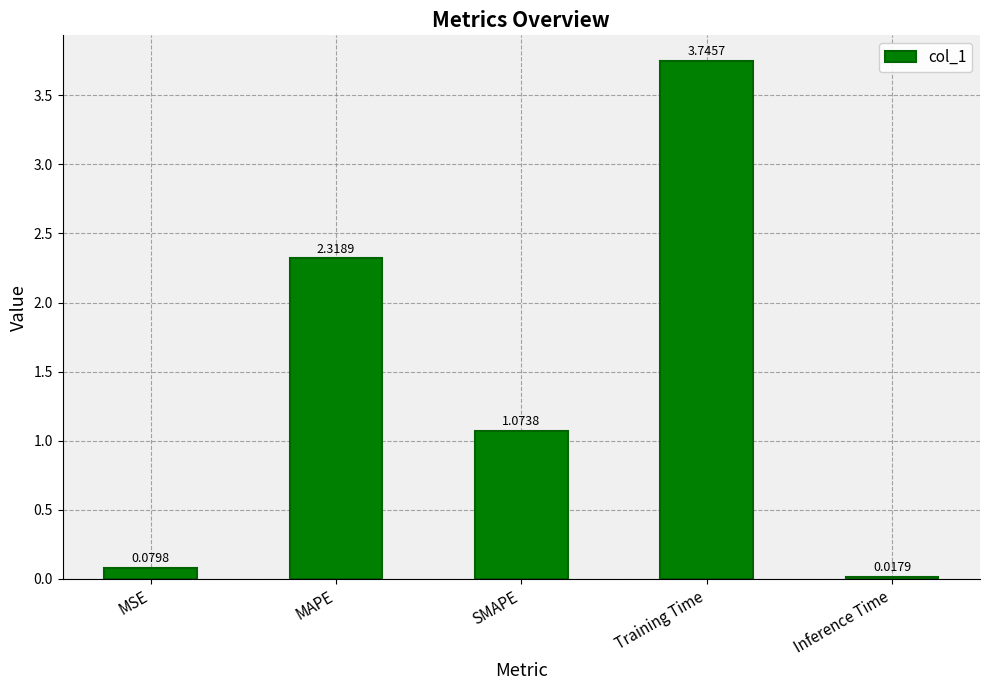

At which category does the chart reach its minimum across all series?

Inference Time